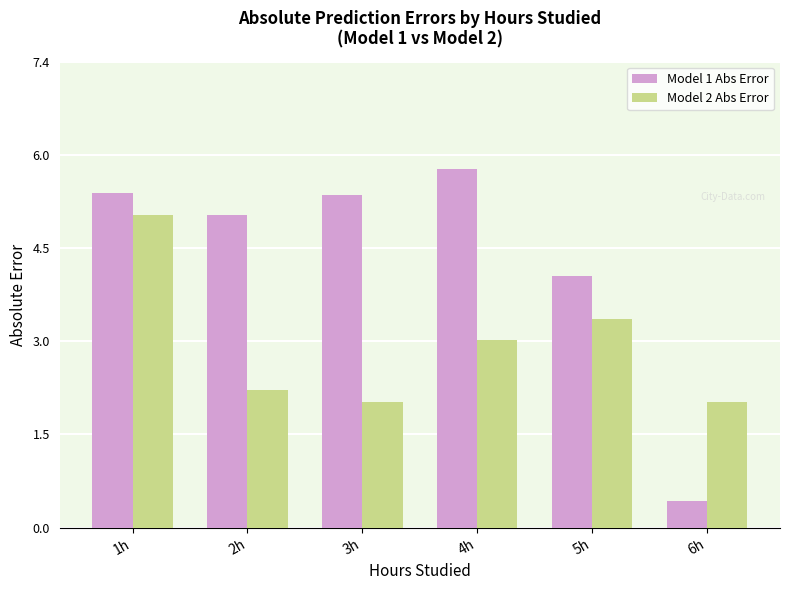

Reading left to right, what are all the values shown in this chart?

Model 1 Abs Error: 1h=5.4	2h=5.0	3h=5.3	4h=5.7	5h=4.0	6h=0.4
Model 2 Abs Error: 1h=5.0	2h=2.2	3h=2.0	4h=3.0	5h=3.3	6h=2.0